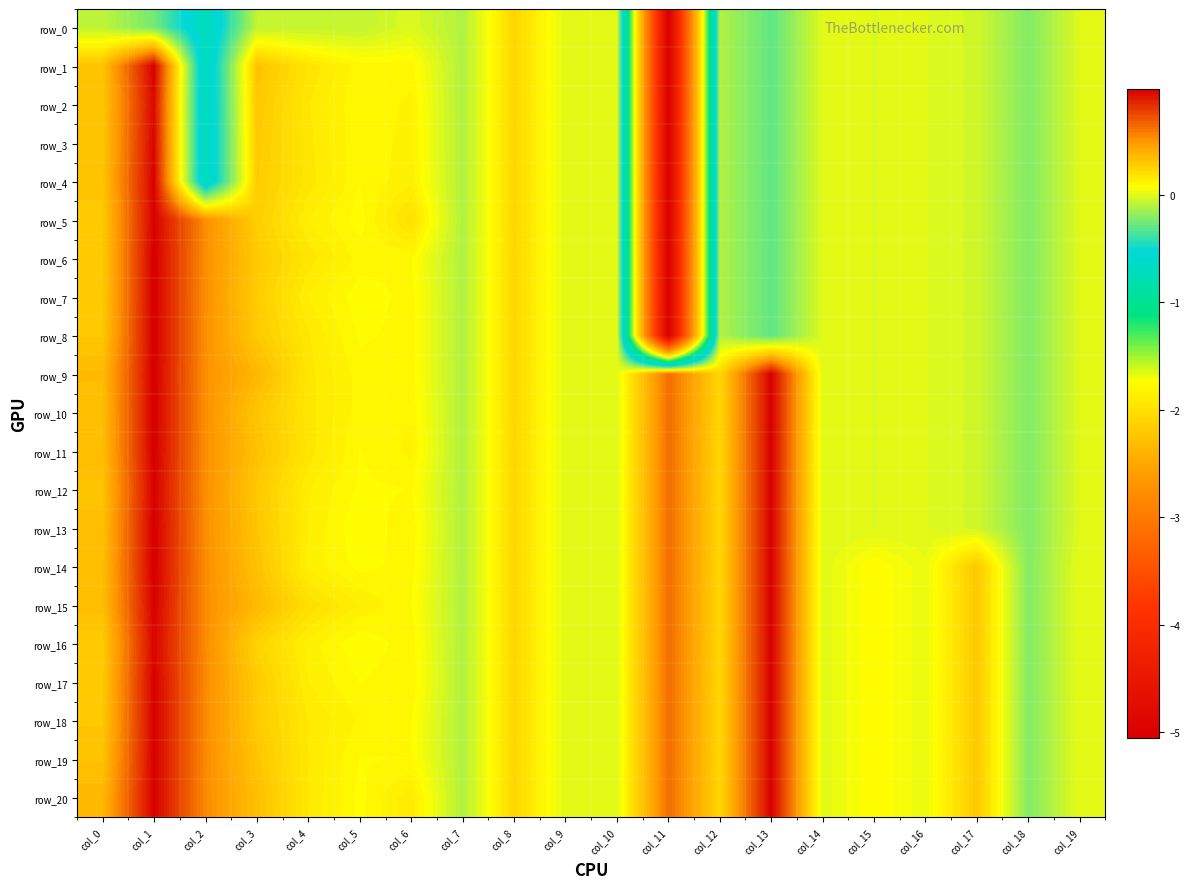

List the labels in order of row_11 value, smallest first.

col_18, col_7, col_17, col_15, col_19, col_16, col_14, col_9, col_10, col_5, col_6, col_4, col_12, col_8, col_3, col_0, col_2, col_11, col_13, col_1